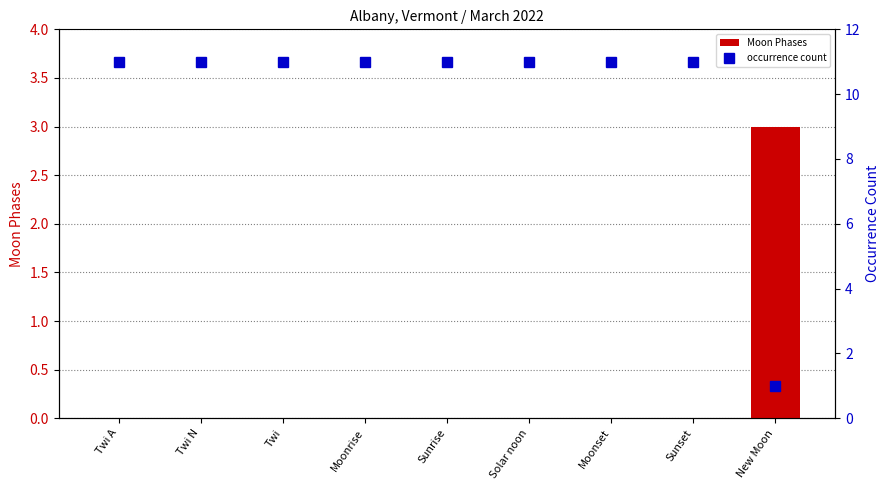

Which series changed the most between Sunrise and New Moon?

occurrence count